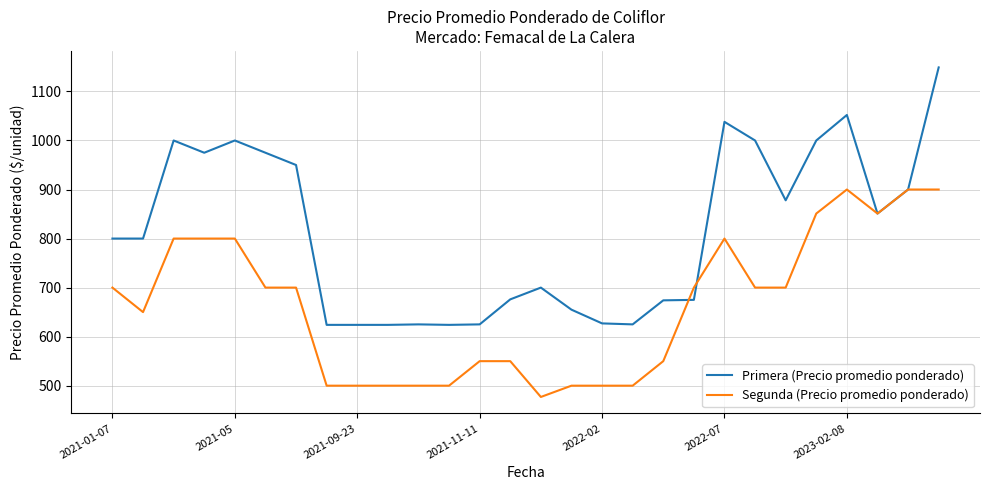

Which series has the largest range (max minus min)?

Primera (Precio promedio ponderado)